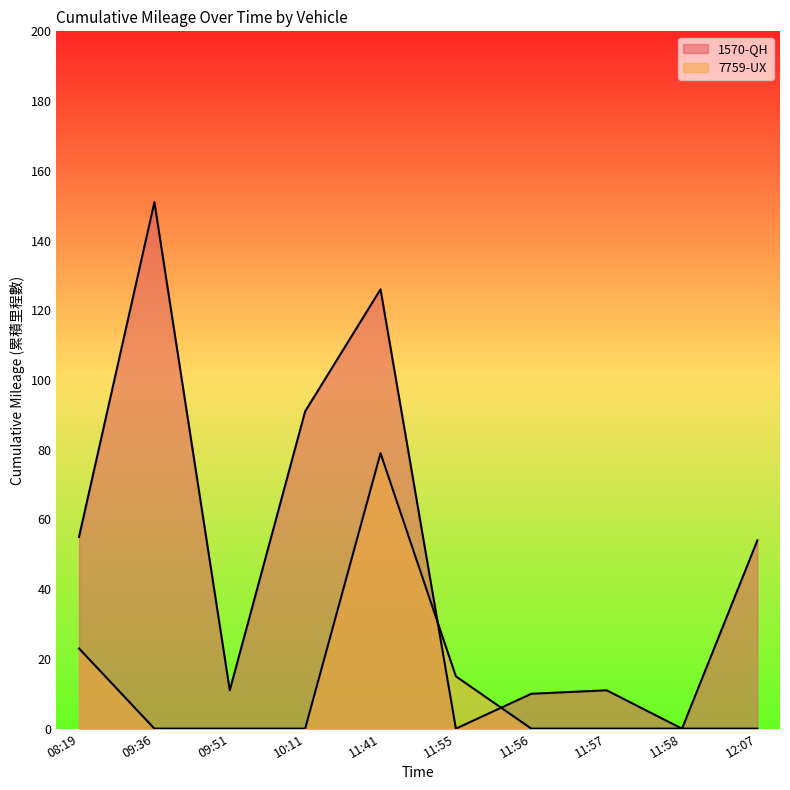

Reading right to left, list all the values displayed in this chart.

1570-QH: 12:07=54	11:58=0	11:57=11	11:56=10	11:55=0	11:41=126	10:11=91	09:51=11	09:36=151	08:19=55
7759-UX: 12:07=0	11:58=0	11:57=0	11:56=0	11:55=15	11:41=79	10:11=0	09:51=0	09:36=0	08:19=23